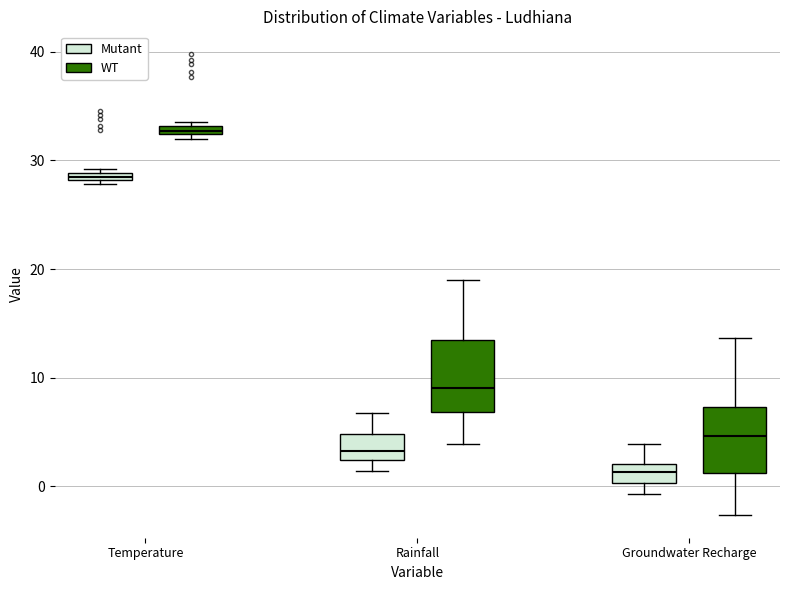

Which box's median line is the highest?

Temperature (WT)